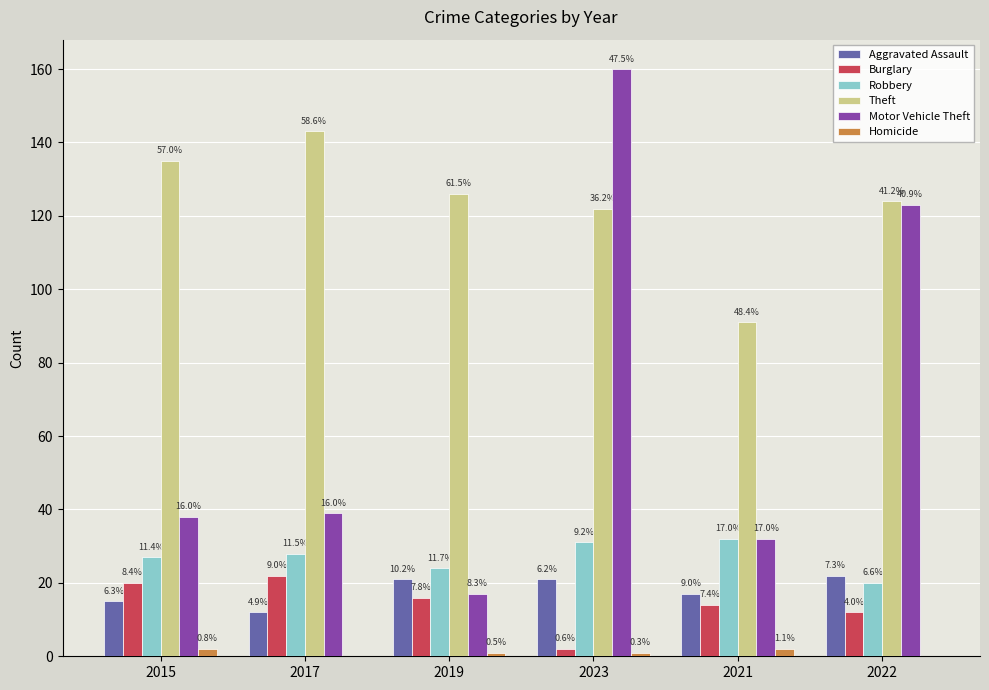

At how many categories does at least one series exceed 83?

6